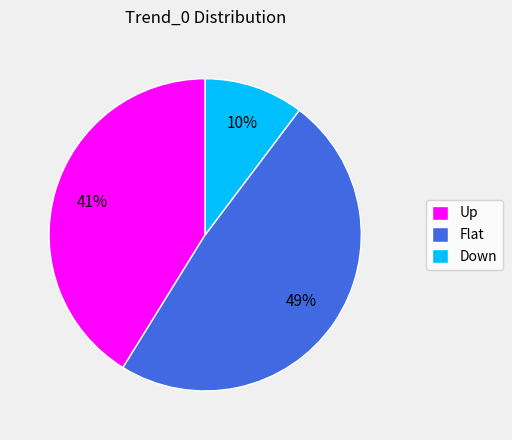

To the nearest percent, what is the combined percentage of Up and Flat?

90%